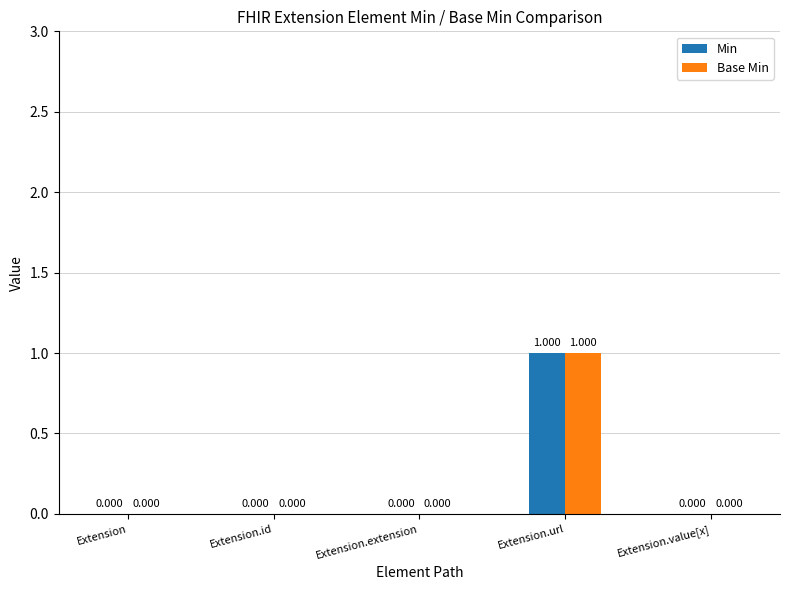

At which category is the sum across all series the highest?

Extension.url